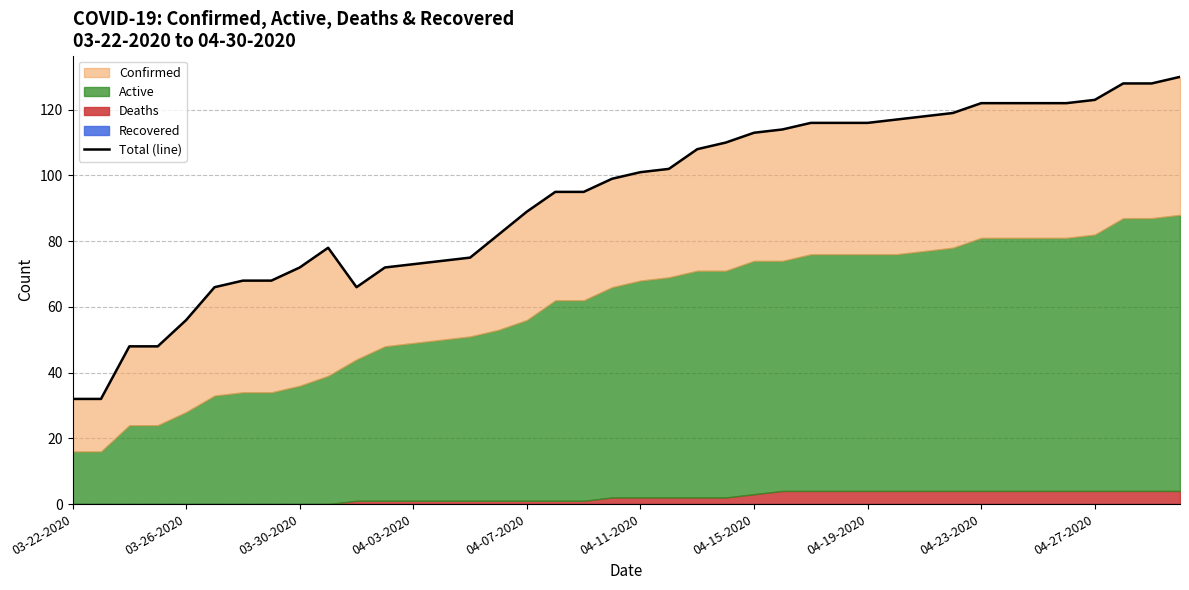

At which category does the chart reach its peak across all series?

39